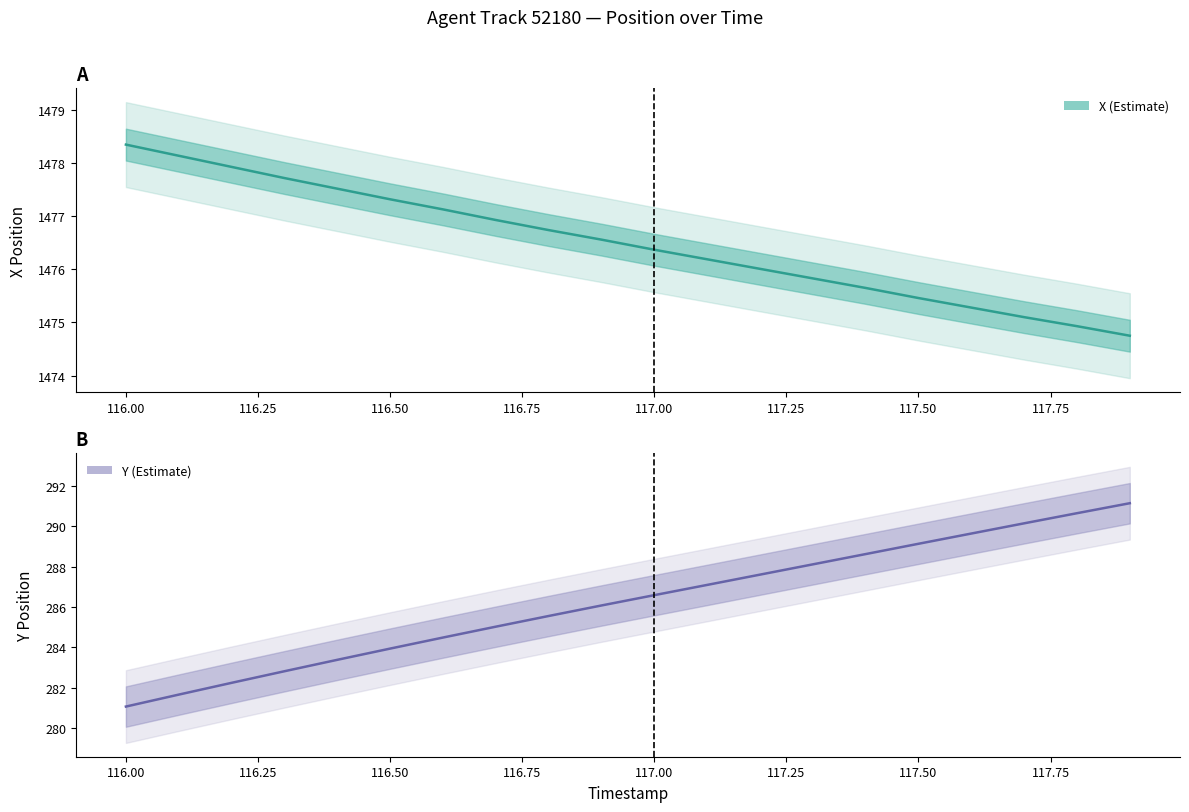

At which category does the chart reach its peak across all series?

116.0